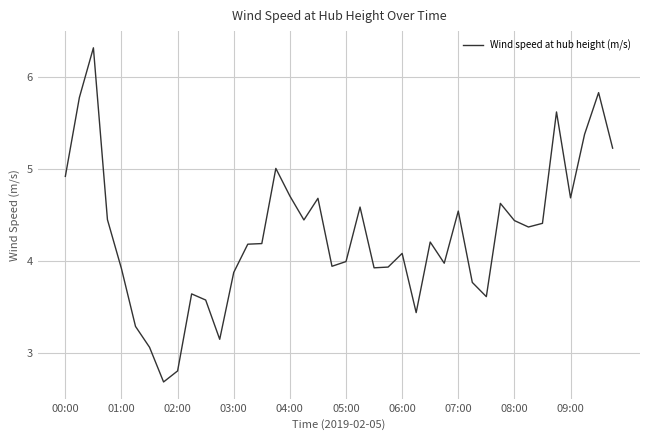

Count the number of categories in the chart.

40